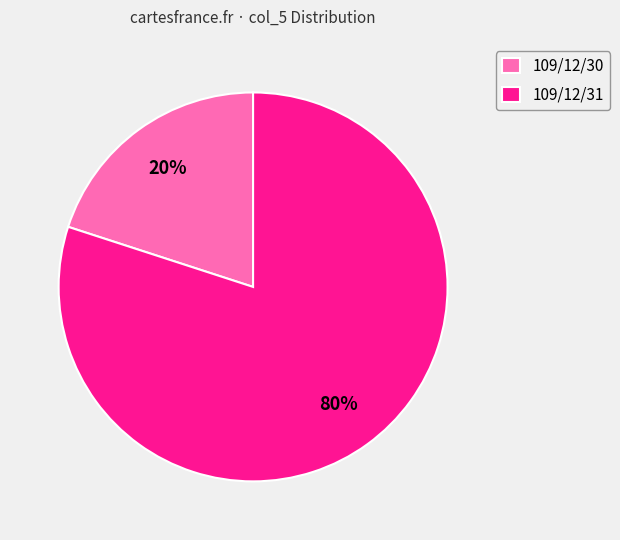

Which category accounts for the majority?

109/12/31